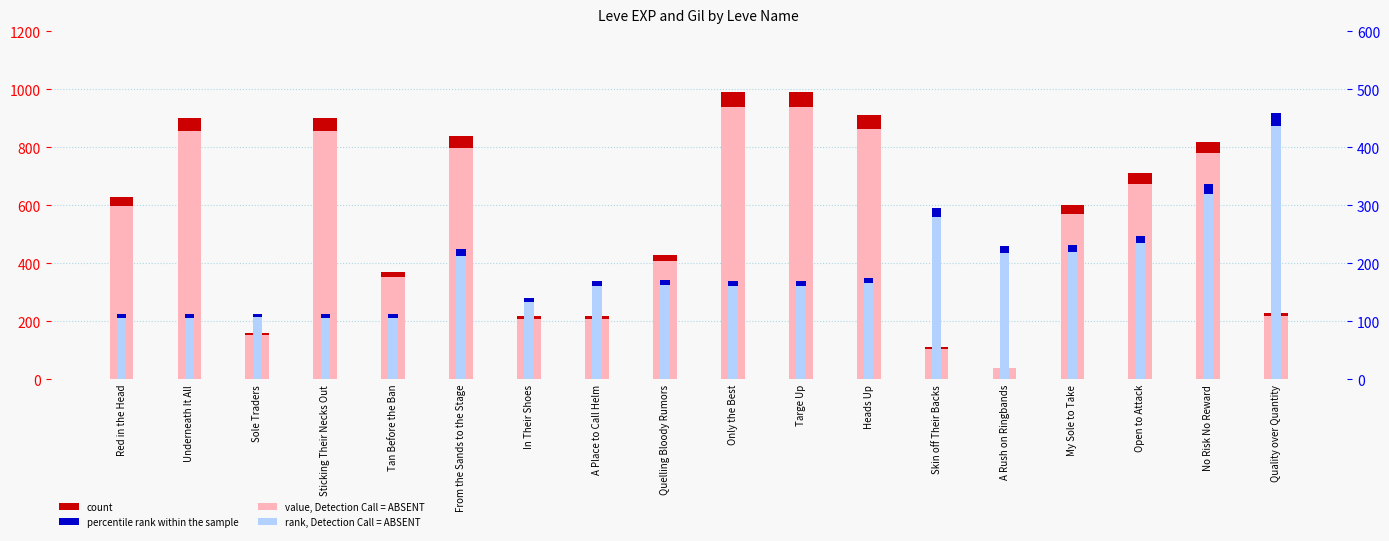

The value (Leve EXP) series shows 144 at A Place to Call Helm. True or false?

False